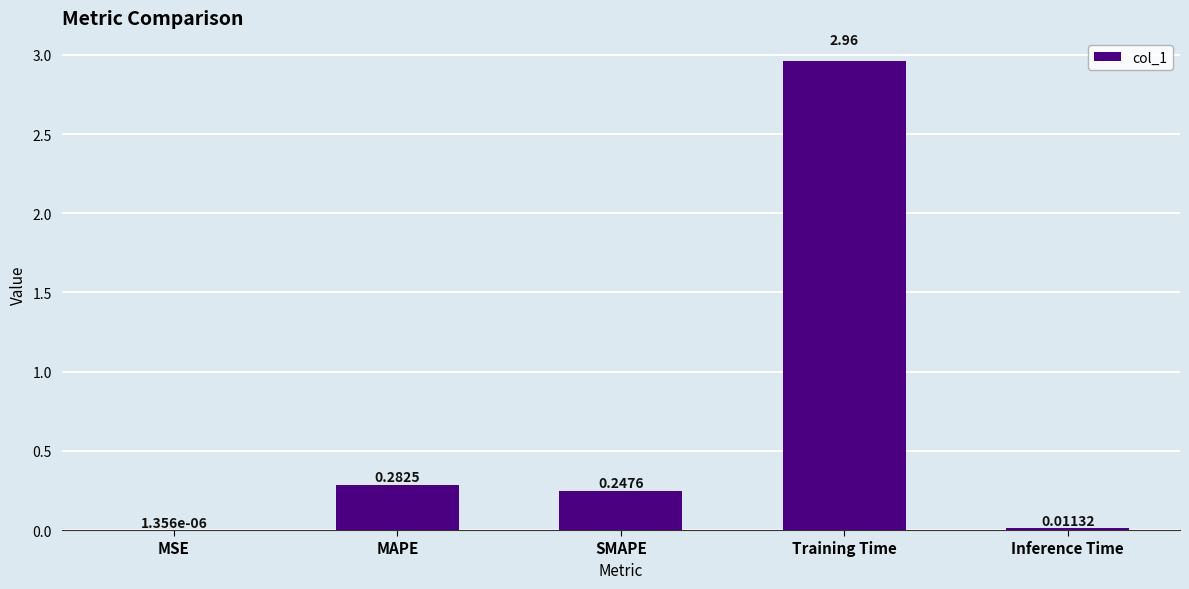

Which has a higher value, SMAPE or MSE?

SMAPE